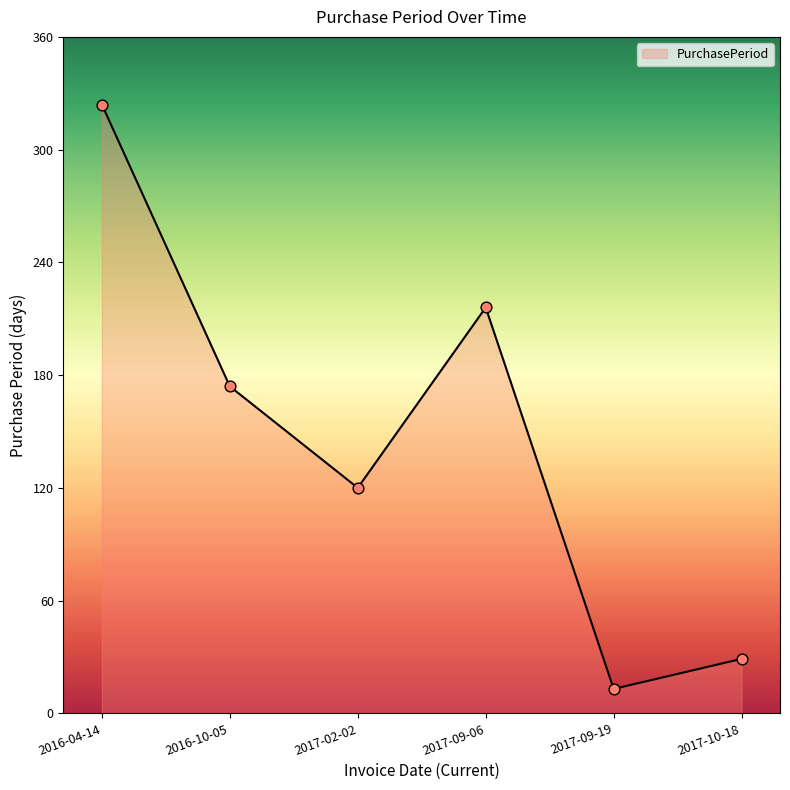

Which has a higher value, 2017-09-19 or 2017-02-02?

2017-02-02